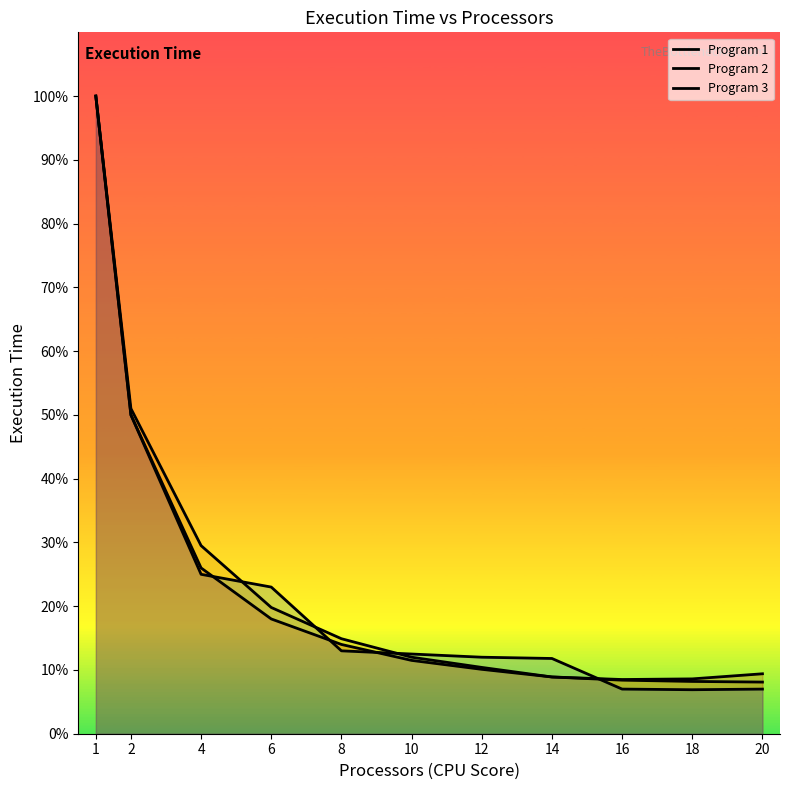

Reading left to right, extract all data points from this chart.

Program 1: 100.0	50.0	26.0	18.0	14.0	11.5	10.1	8.9	8.5	8.6	9.4
Program 2: 100.0	51.0	29.5	19.8	14.9	12.0	10.4	8.9	8.4	8.2	8.1
Program 3: 100.0	50.0	25.0	23.0	13.0	12.5	12.0	11.8	7.0	6.9	7.0